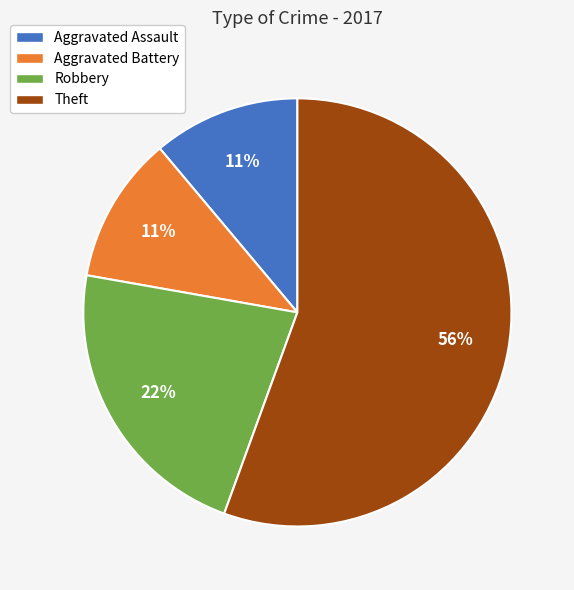

Is it true that Aggravated Battery is 1% of the pie?

False